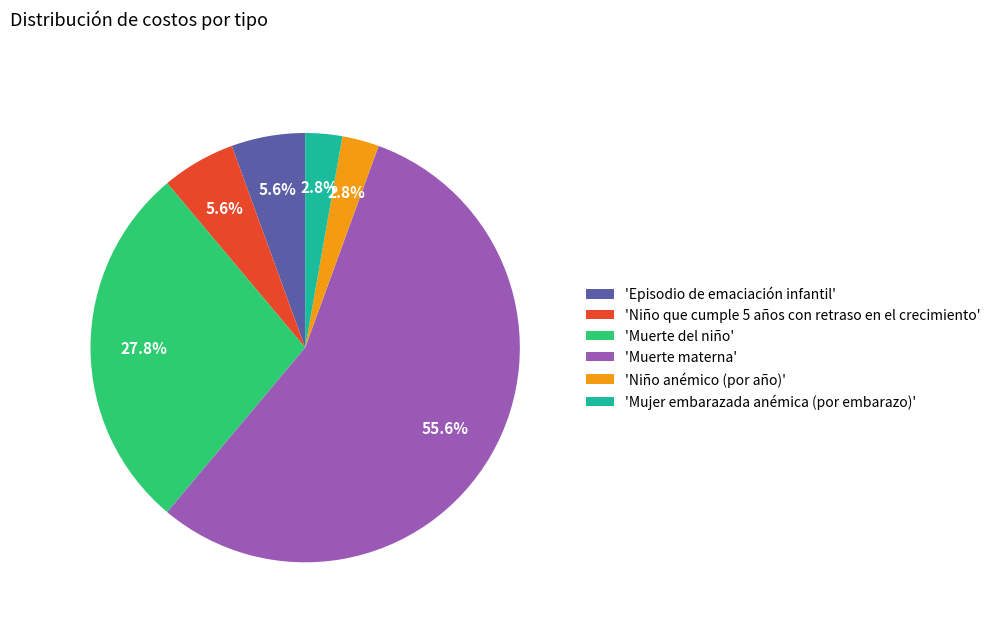

Count the number of slices in the pie.

6